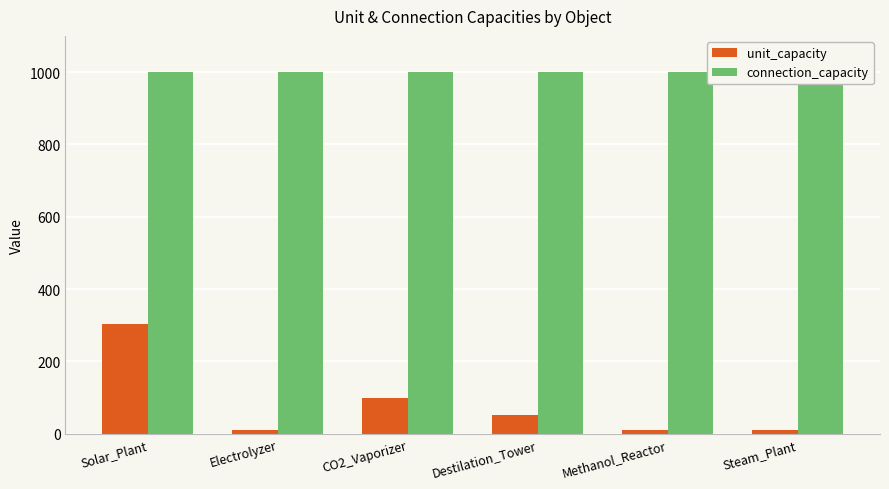

What is the difference between the maximum and minimum values in the unit_capacity series?

294